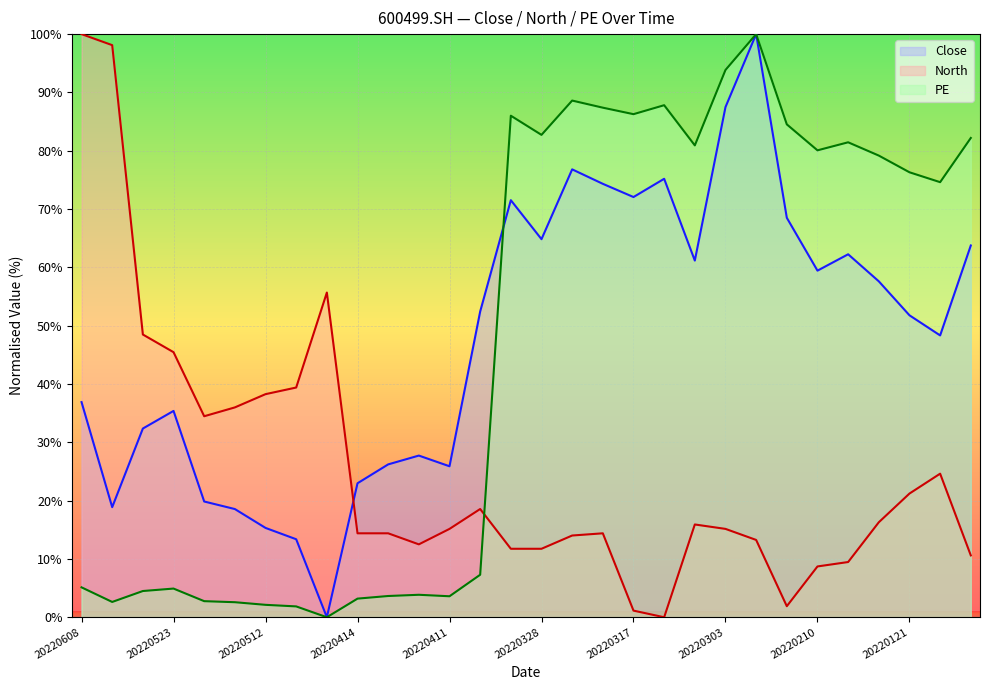

How many data points in North are less than 15?

14